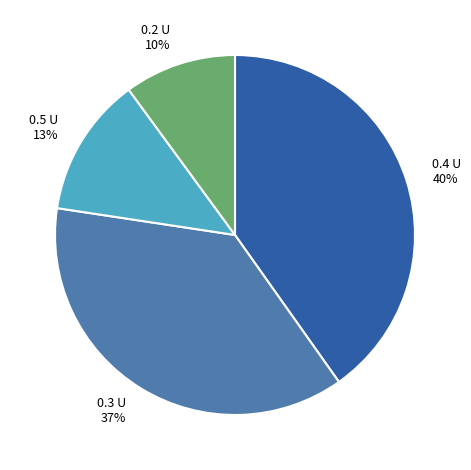

Do 0.5 U 13% and 0.4 U 40% together represent more than half of the pie?

Yes